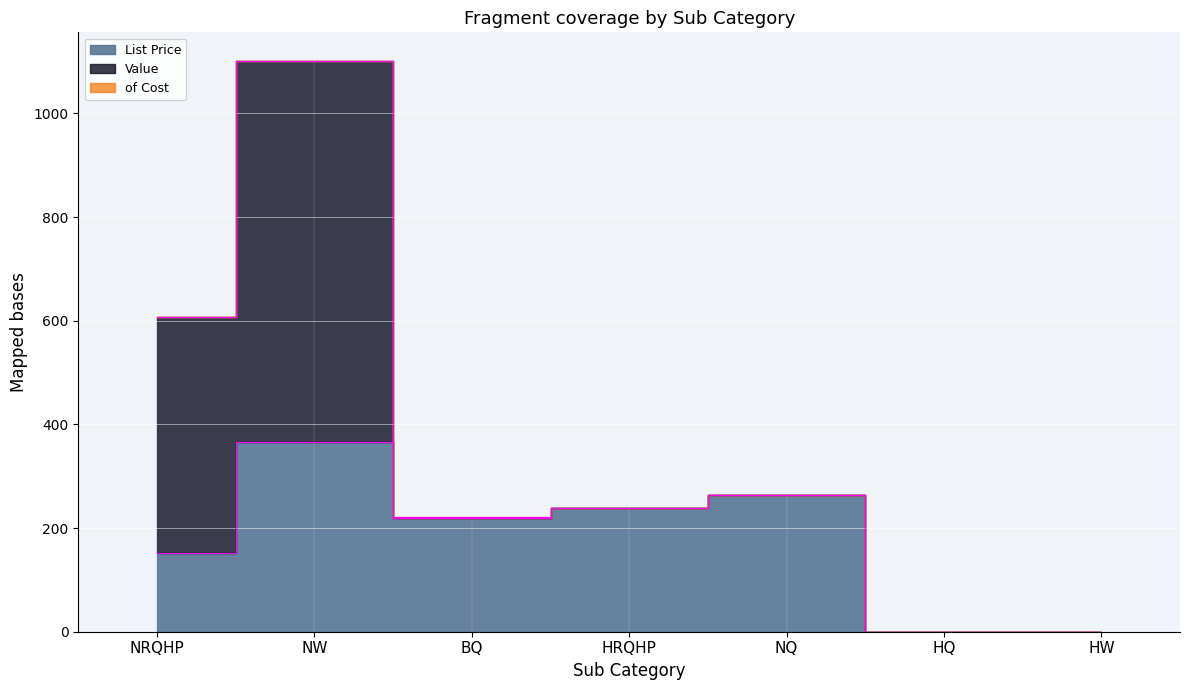

After their last crossing, which series has the higher values: Value or of Cost?

of Cost